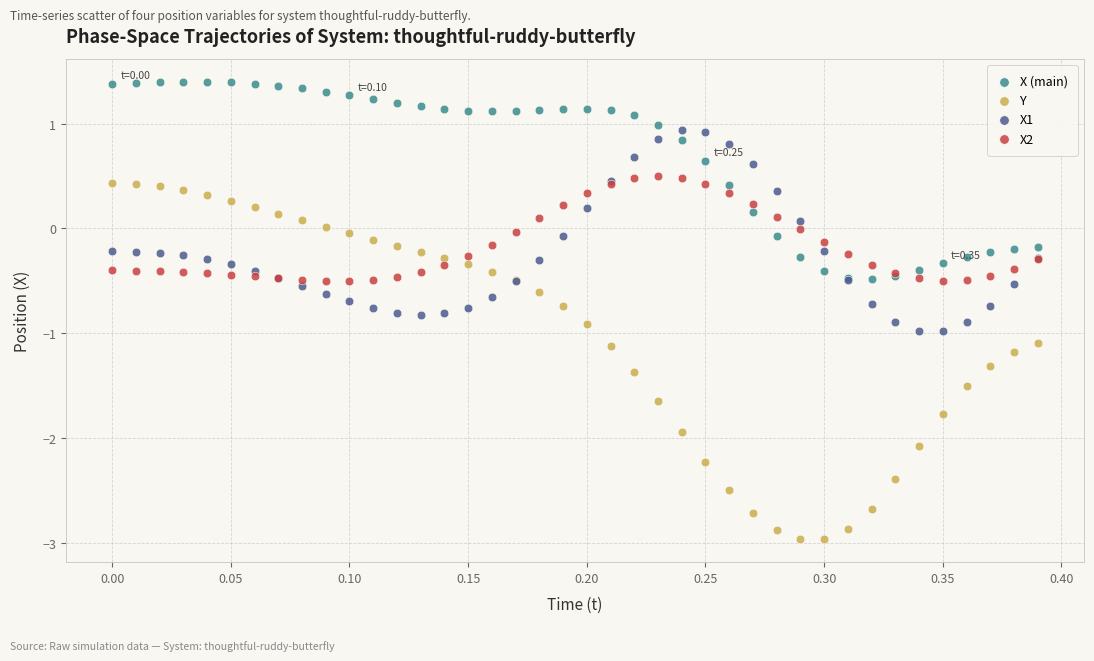

Which series reaches the minimum Y coordinate?

Y